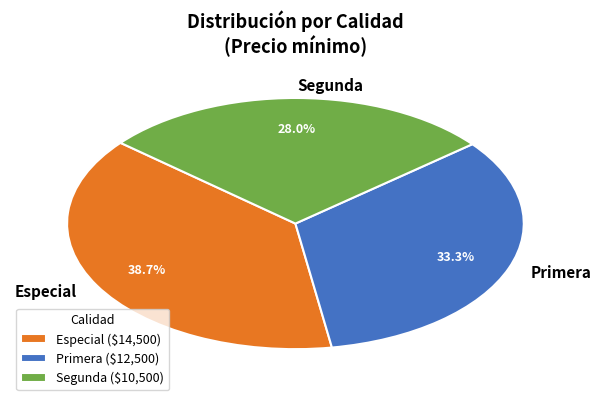

Count the number of slices in the pie.

3